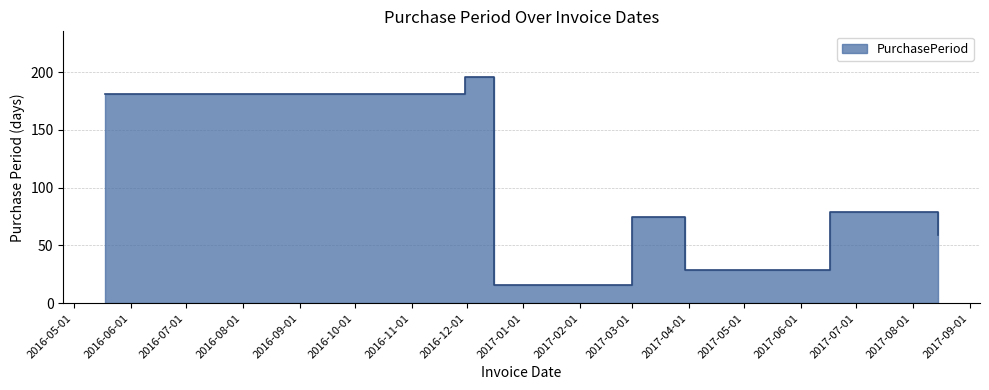

Where is the data nearest to the value 106?

2017-06-17